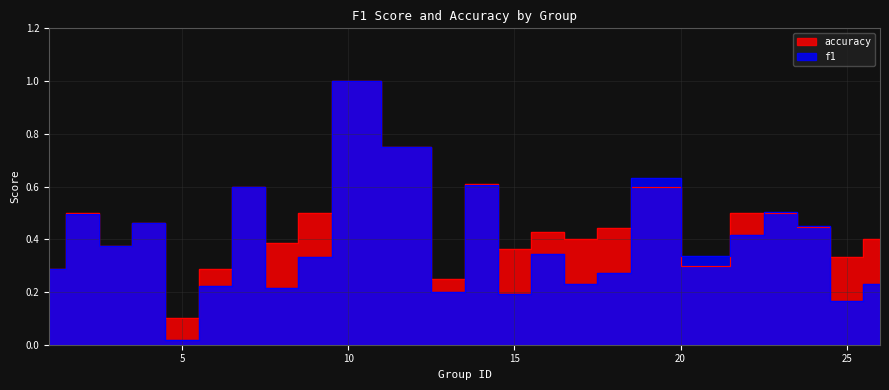

Which has a higher value, 15 or 23?

23